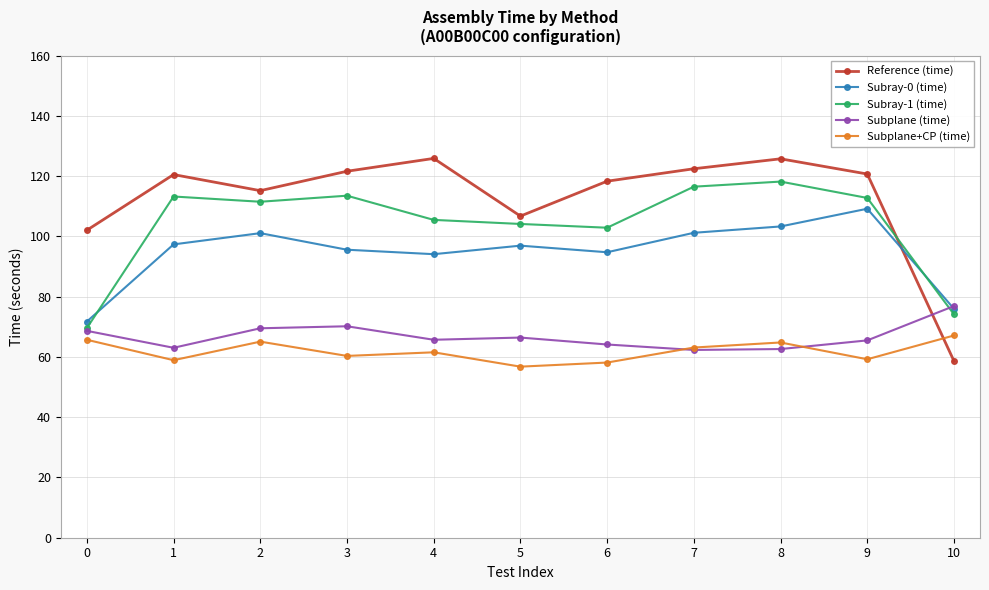

Does the chart display data point markers on the line(s)?

Yes